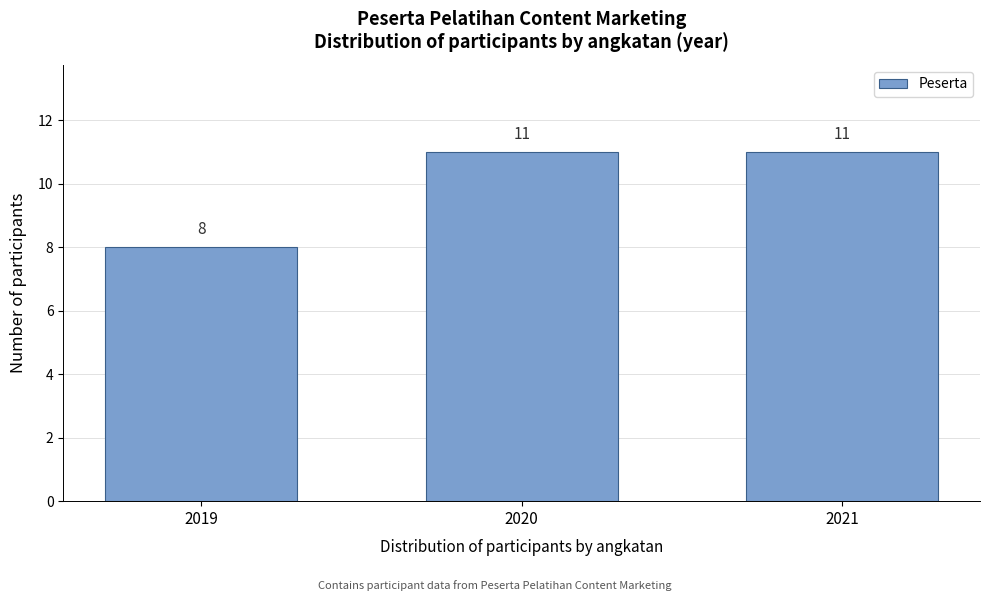

Reading left to right, list all the values displayed in this chart.

8	11	11